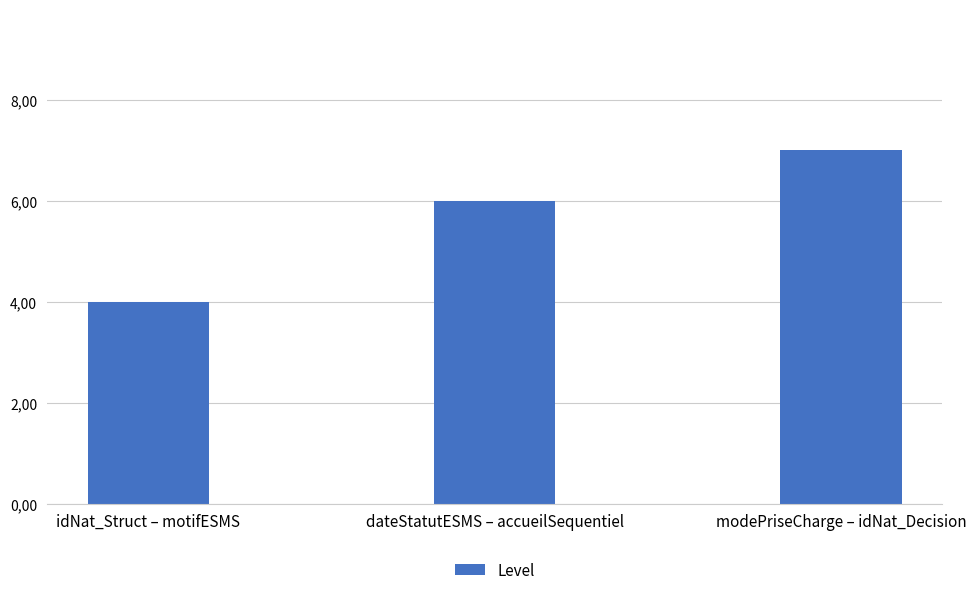

Rank the categories by value from lowest to highest.

idNat_Struct – motifESMS, dateStatutESMS – accueilSequentiel, modePriseCharge – idNat_Decision